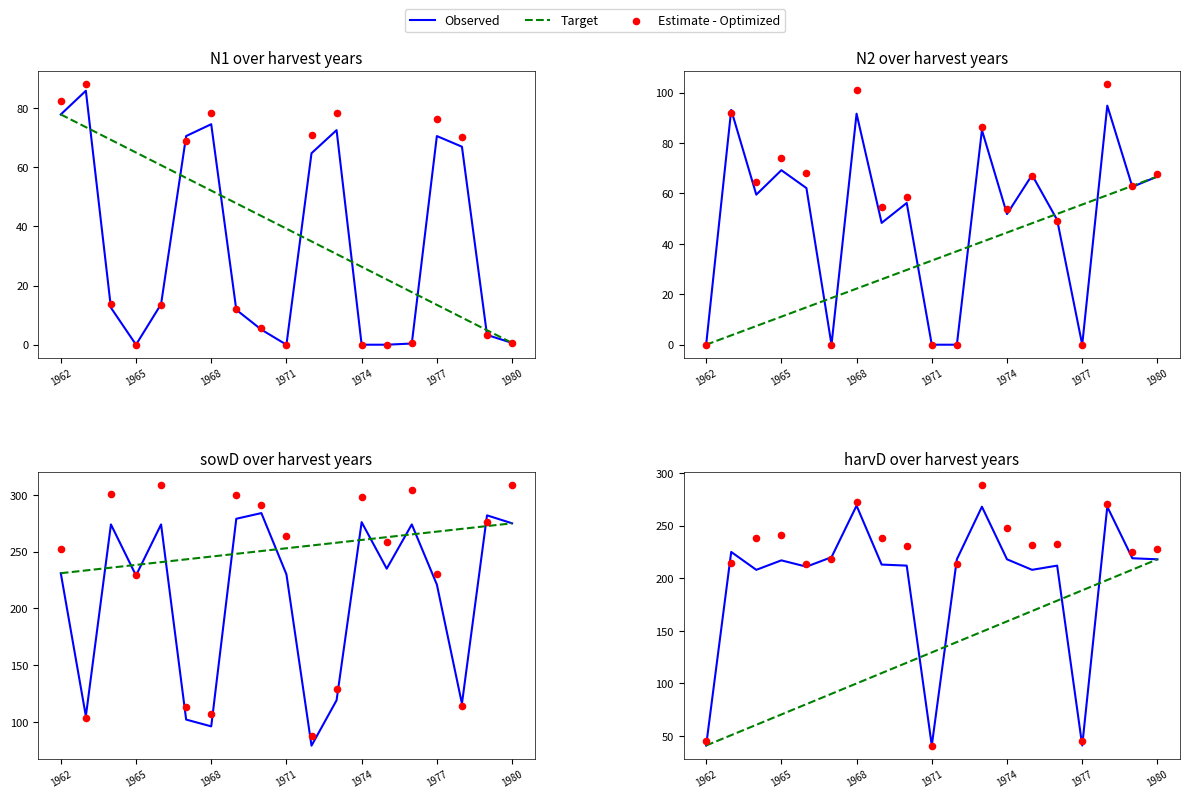

Which series reaches the maximum Y coordinate?

Estimate - Optimized